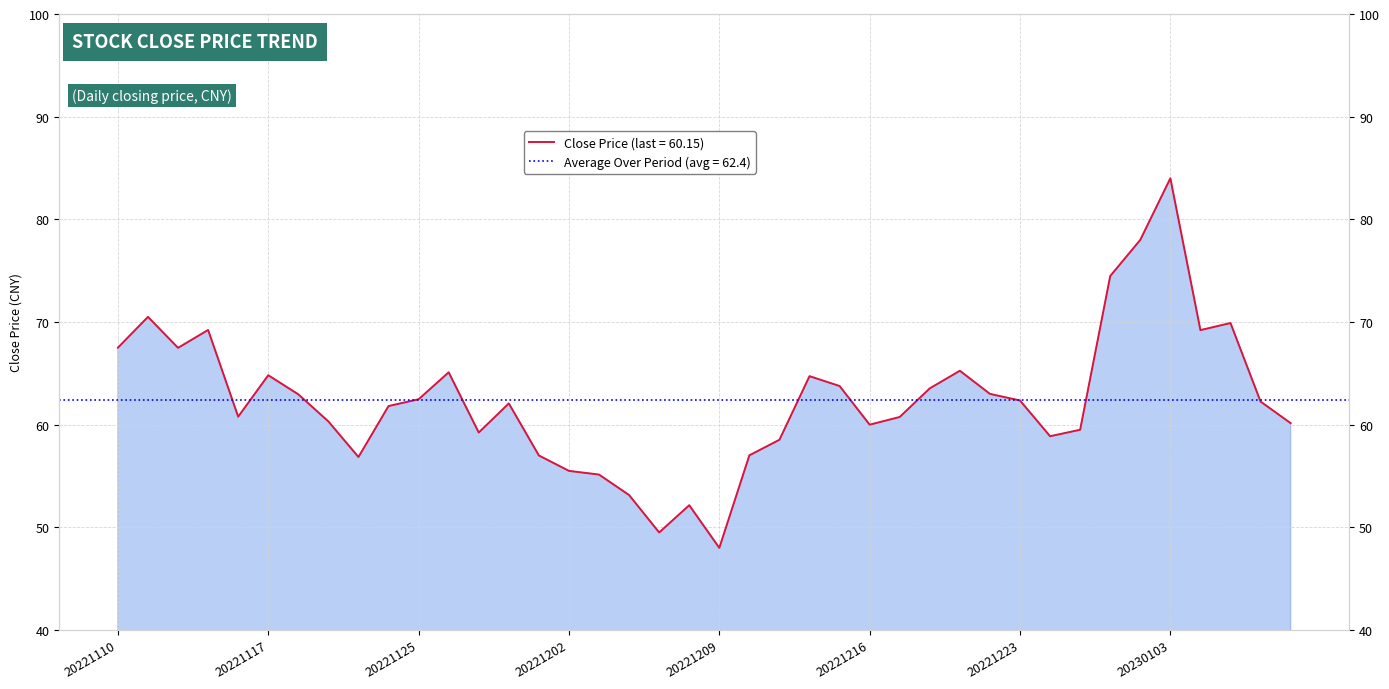

What is the sum of the values at 20221212 and 20230104?

126.2